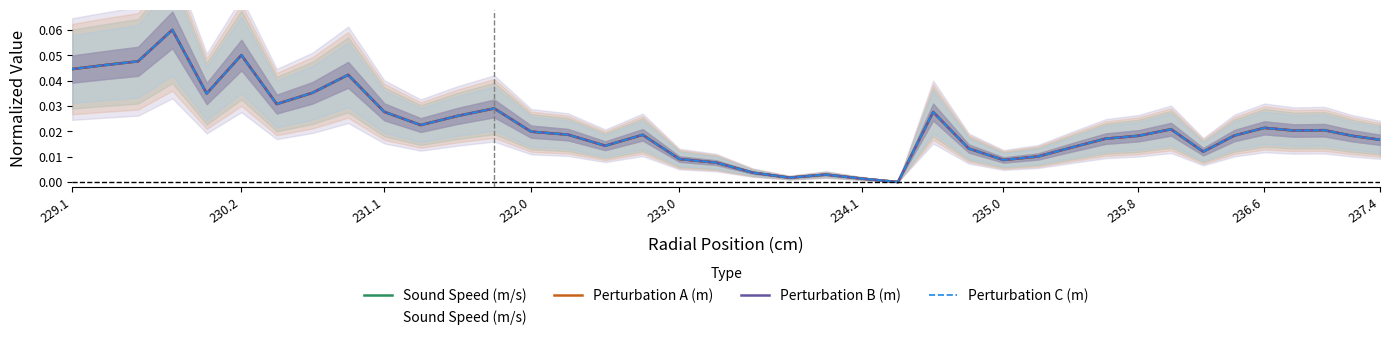

What is the sum of all Sound Speed (m/s) values?

0.9